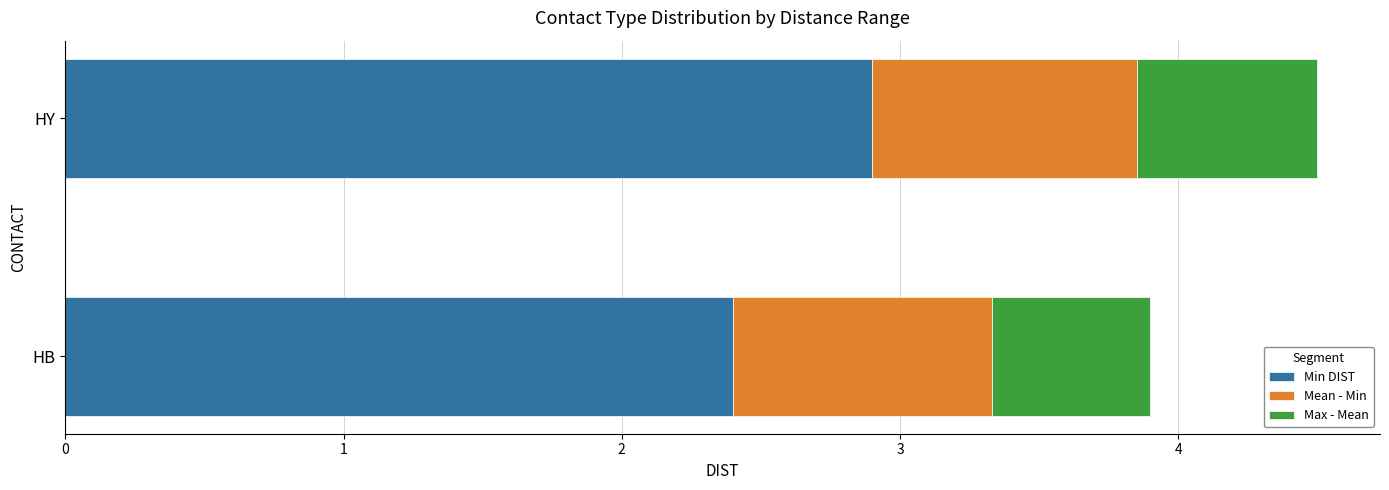

What value does the Min DIST series have at HB?

2.4